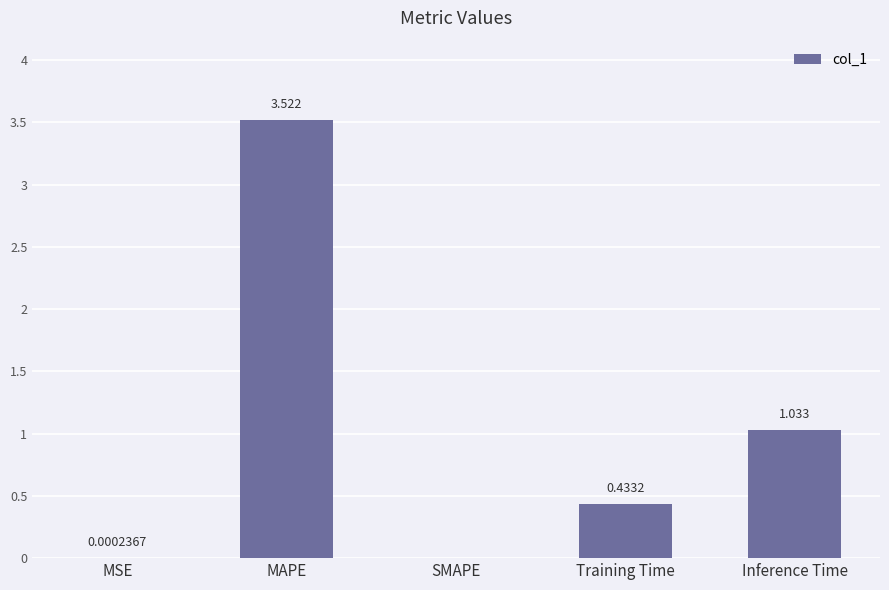

At which label is the value closest to 1?

Inference Time